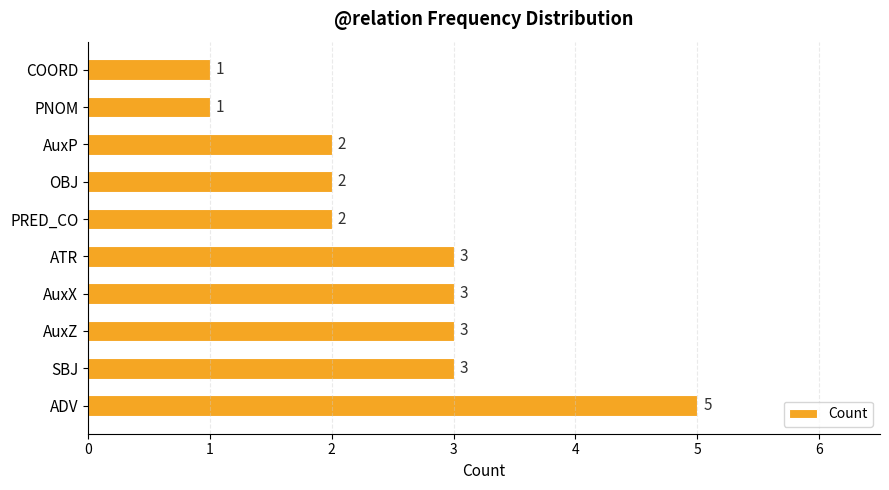

The chart shows a value of 3 at PRED_CO. True or false?

False